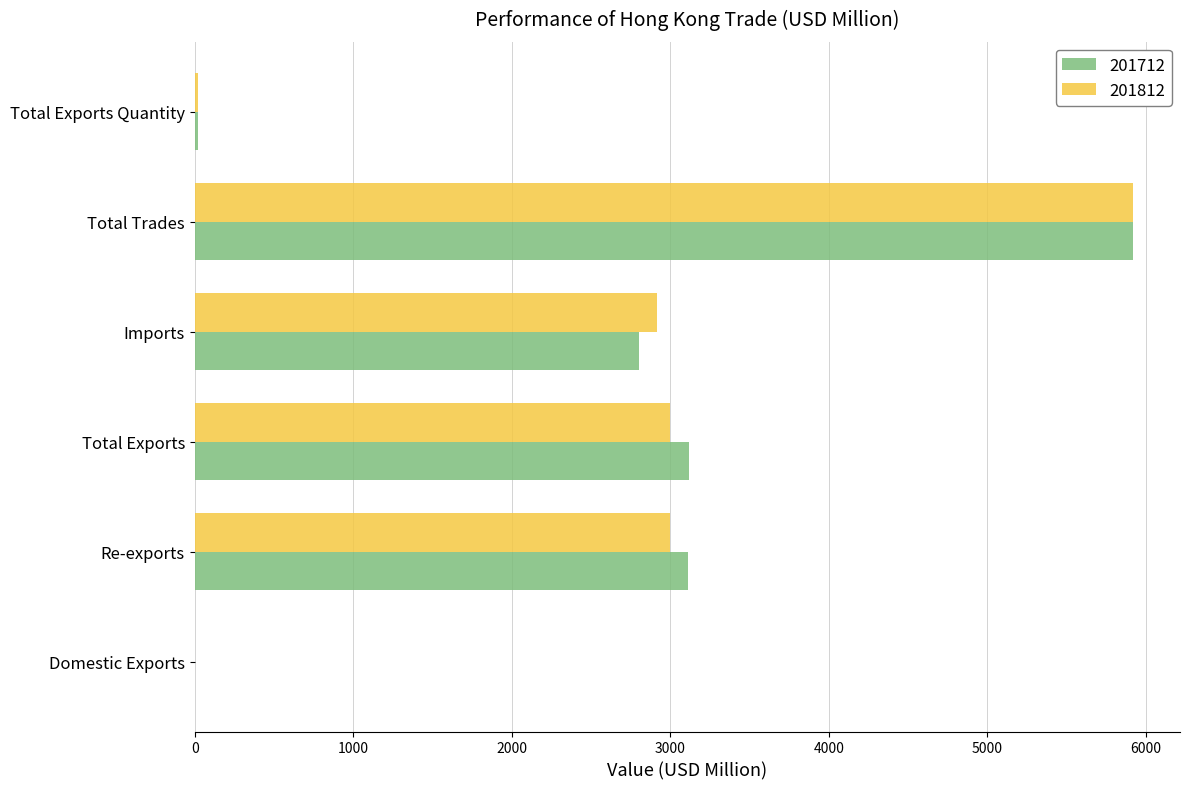

Is the value of 201812 at Total Trades greater than the value of 201712 at Domestic Exports?

Yes